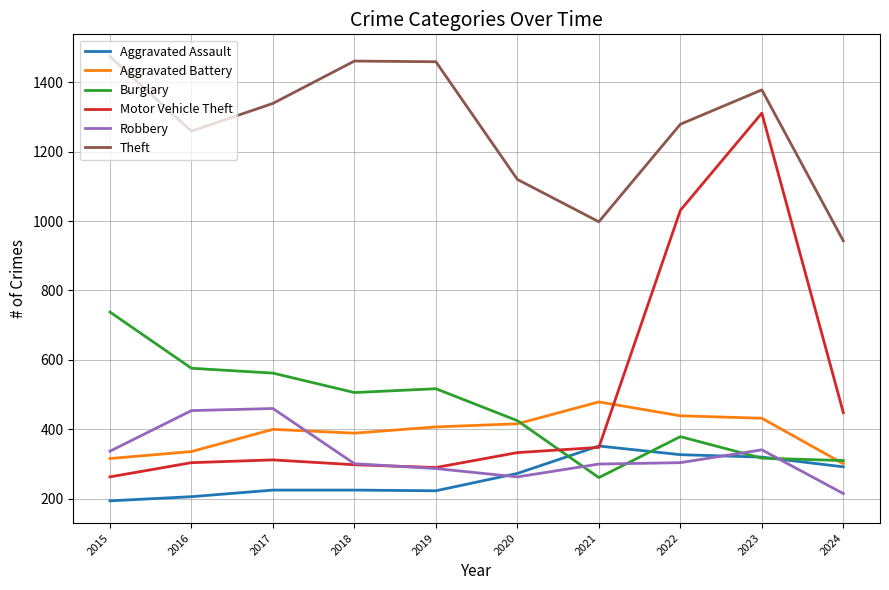

The Robbery series shows 153 at 2015. True or false?

False